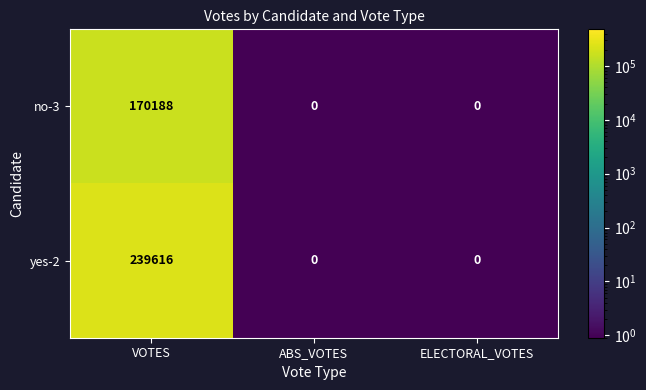

What is the difference between the maximum and minimum values in the yes-2 series?

239616